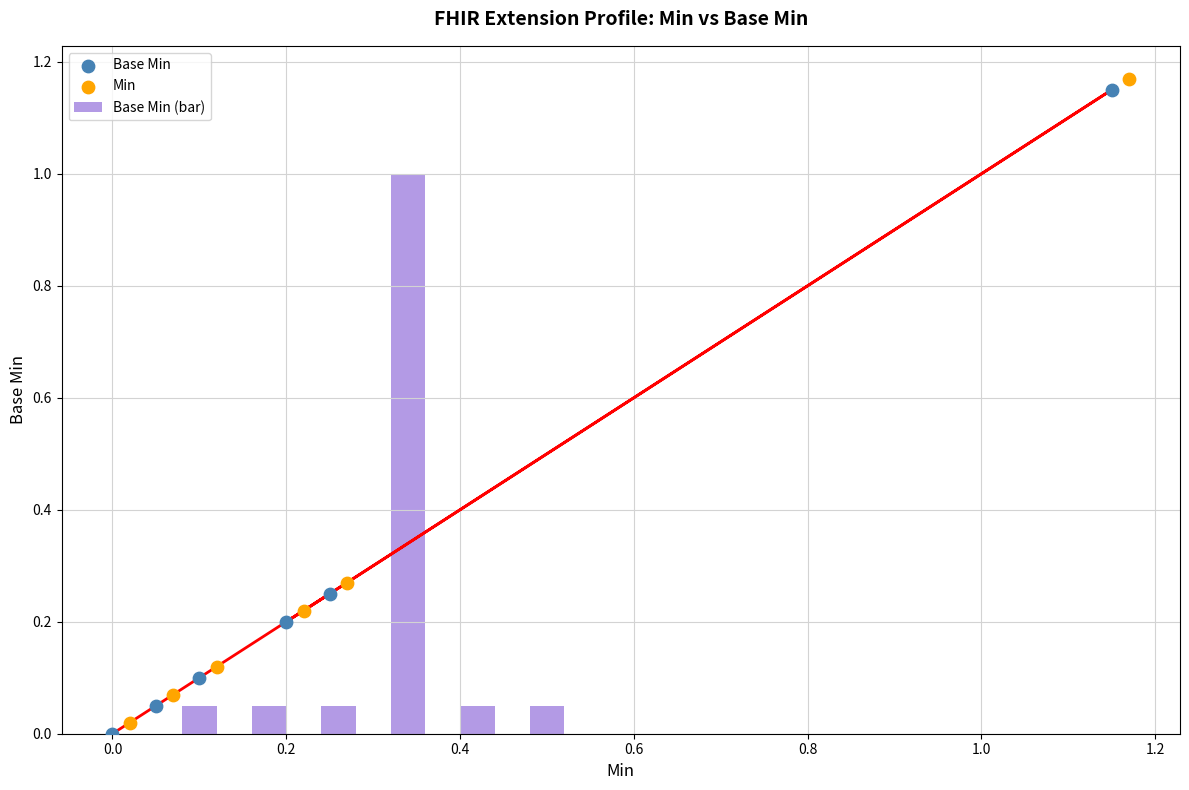

Which series contains the lowest Y value?

Base Min